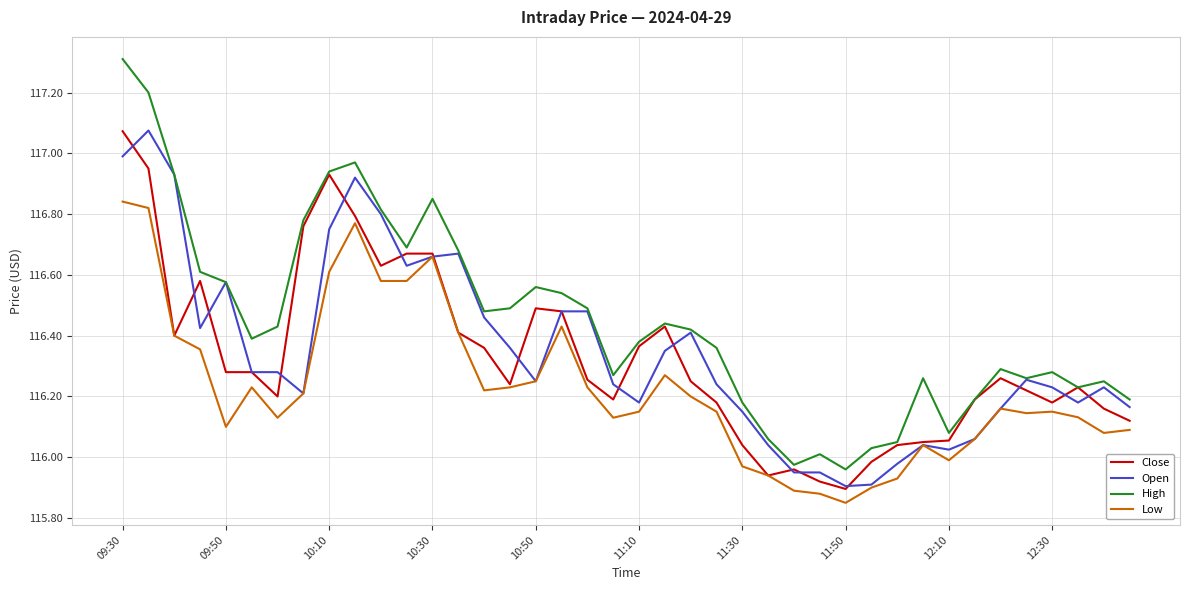

True or false: High and Low cross at least once.

False